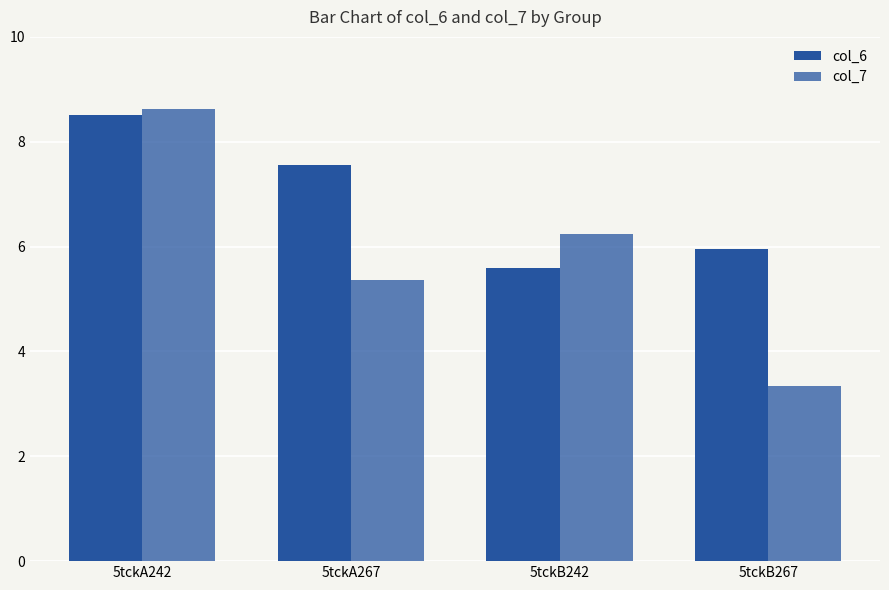

The value of col_7 at 5tckB267 is 1.4. True or false?

False